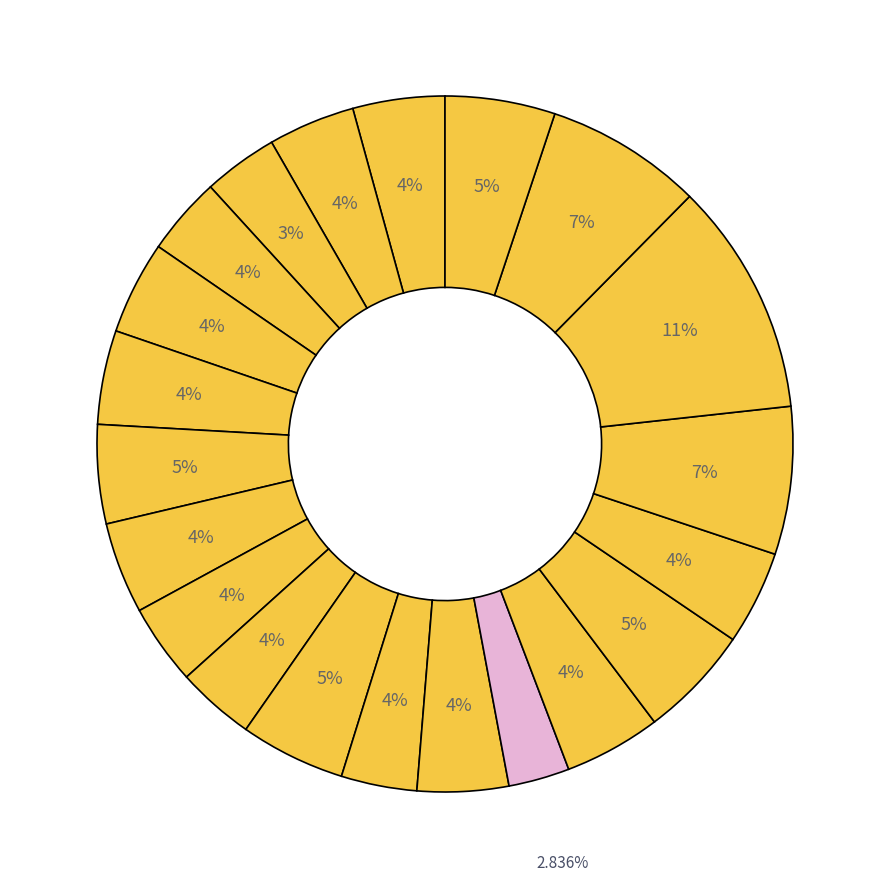

Is there a majority slice in this chart?

No